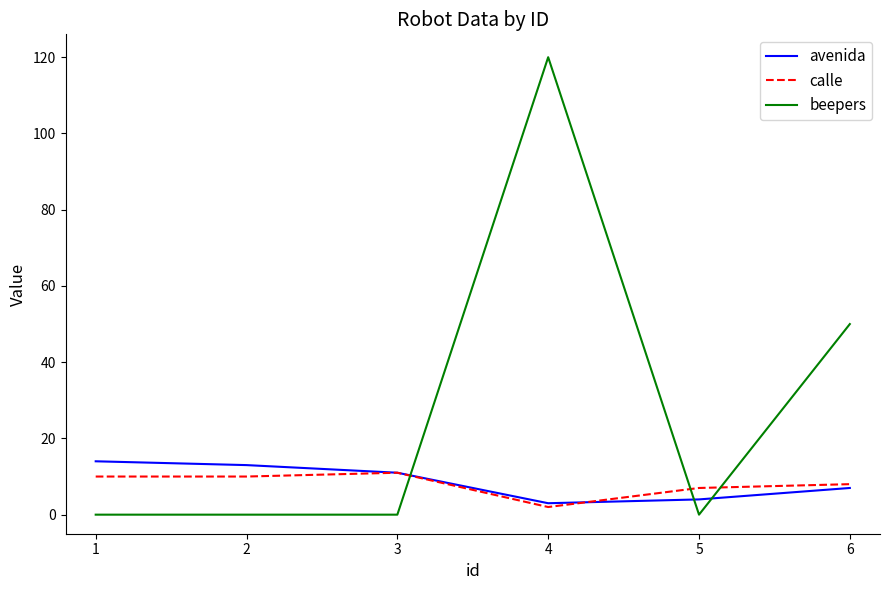

Reading right to left, extract all data points from this chart.

avenida: 7	4	3	11	13	14
calle: 8	7	2	11	10	10
beepers: 50	0	120	0	0	0